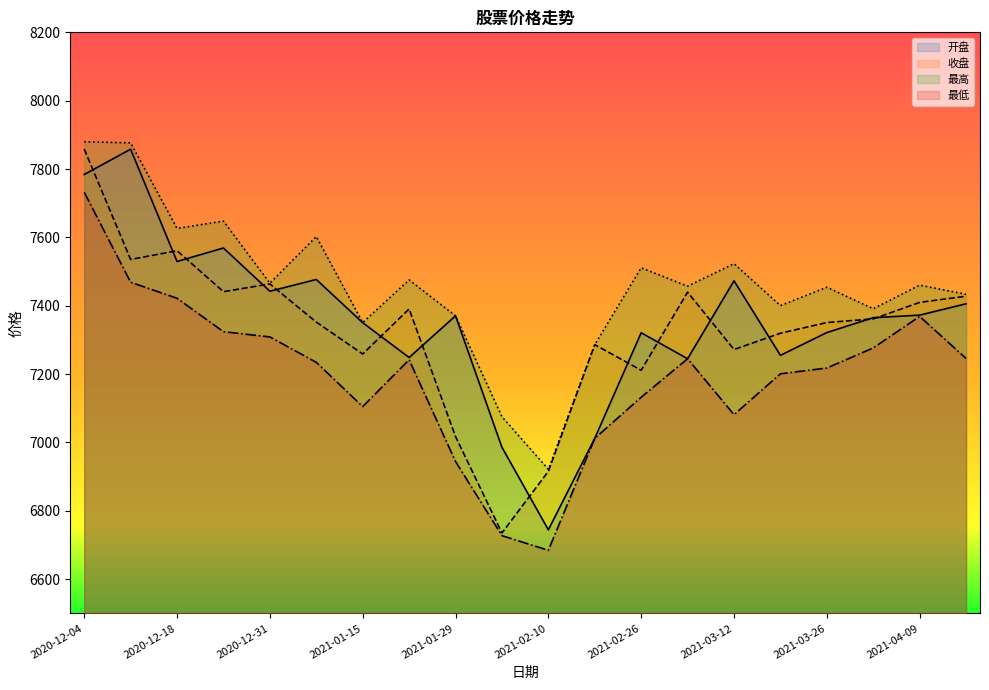

In 最低, how many points are higher than both neighbors (excluding endpoints)?

3